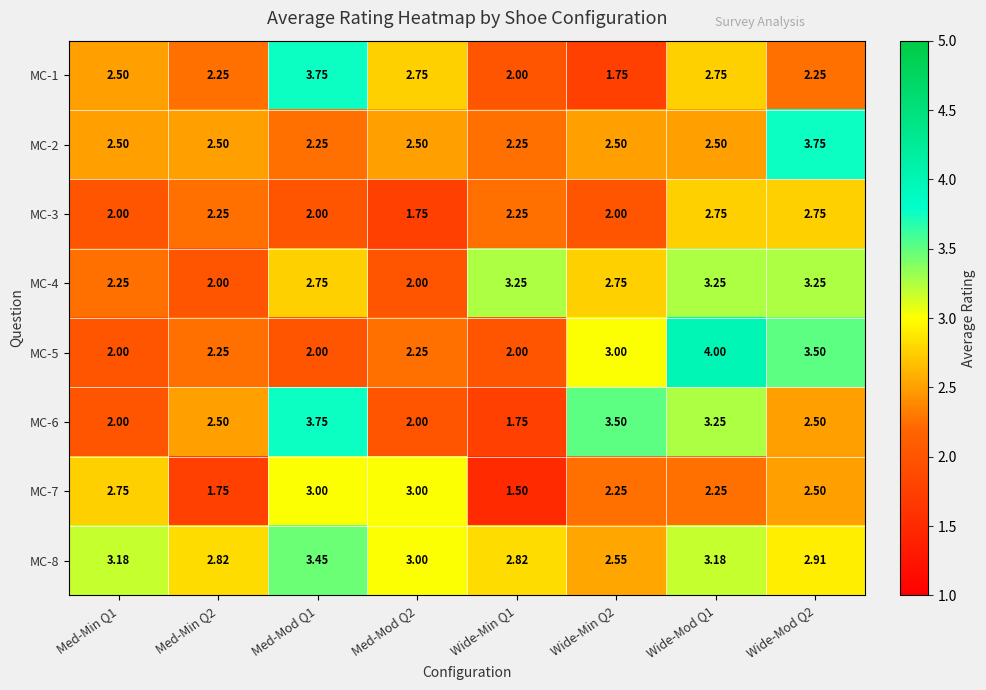

Is the value of MC-5 at Med-Mod Q2 greater than the value of MC-3 at Wide-Mod Q2?

No